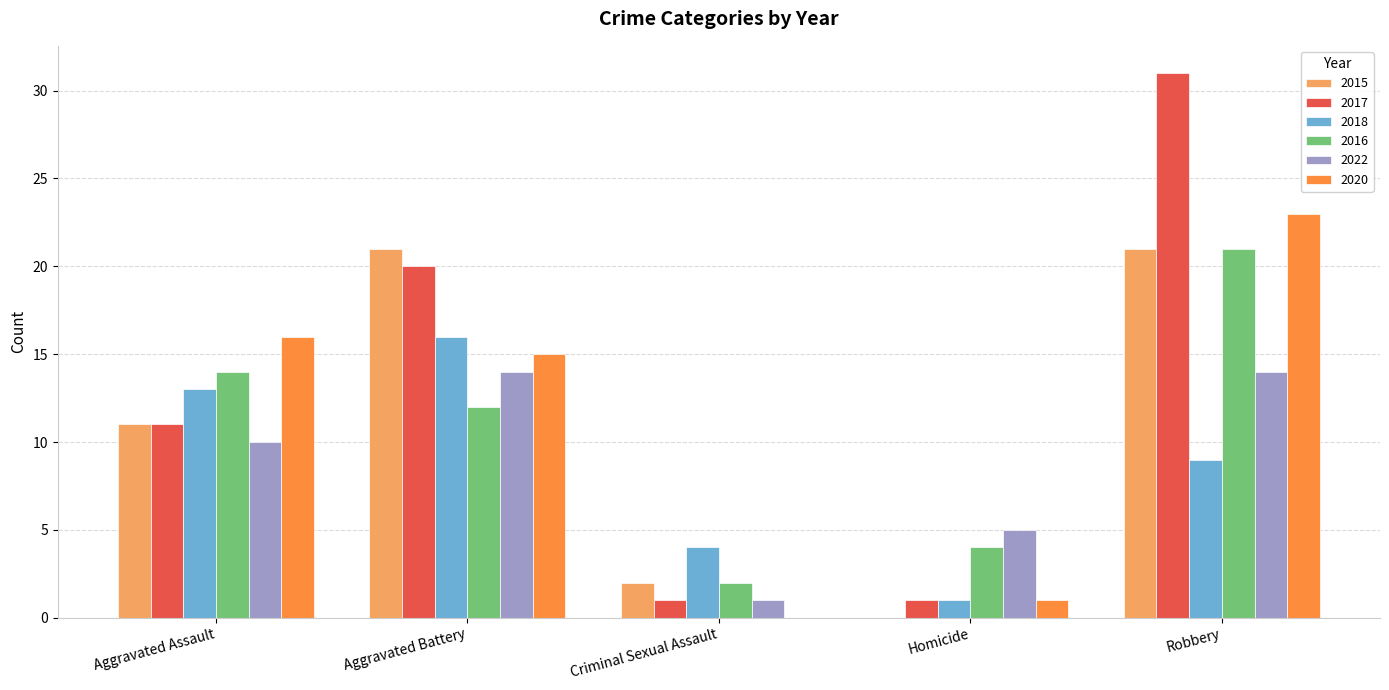

Is the value of 2017 at Aggravated Assault greater than the value of 2020 at Aggravated Assault?

No